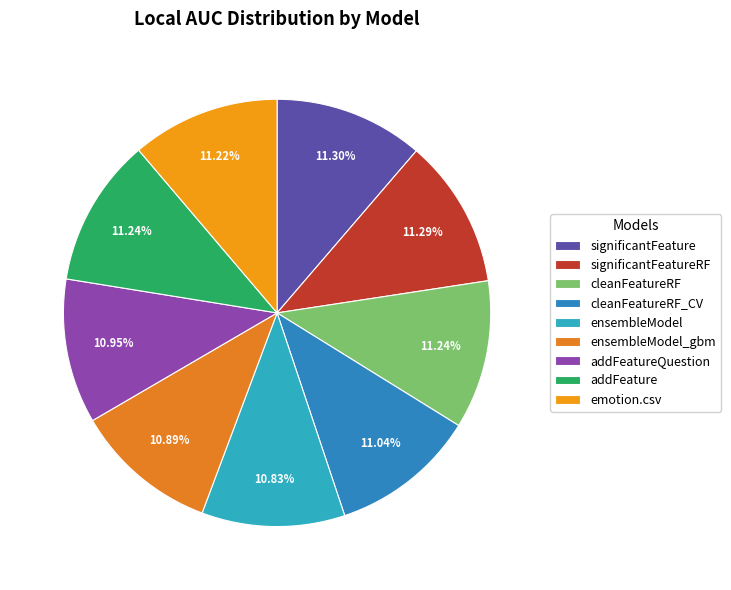

Rank the categories by value from lowest to highest.

ensembleModel, ensembleModel_gbm, addFeatureQuestion, cleanFeatureRF_CV, emotion.csv, addFeature, cleanFeatureRF, significantFeatureRF, significantFeature